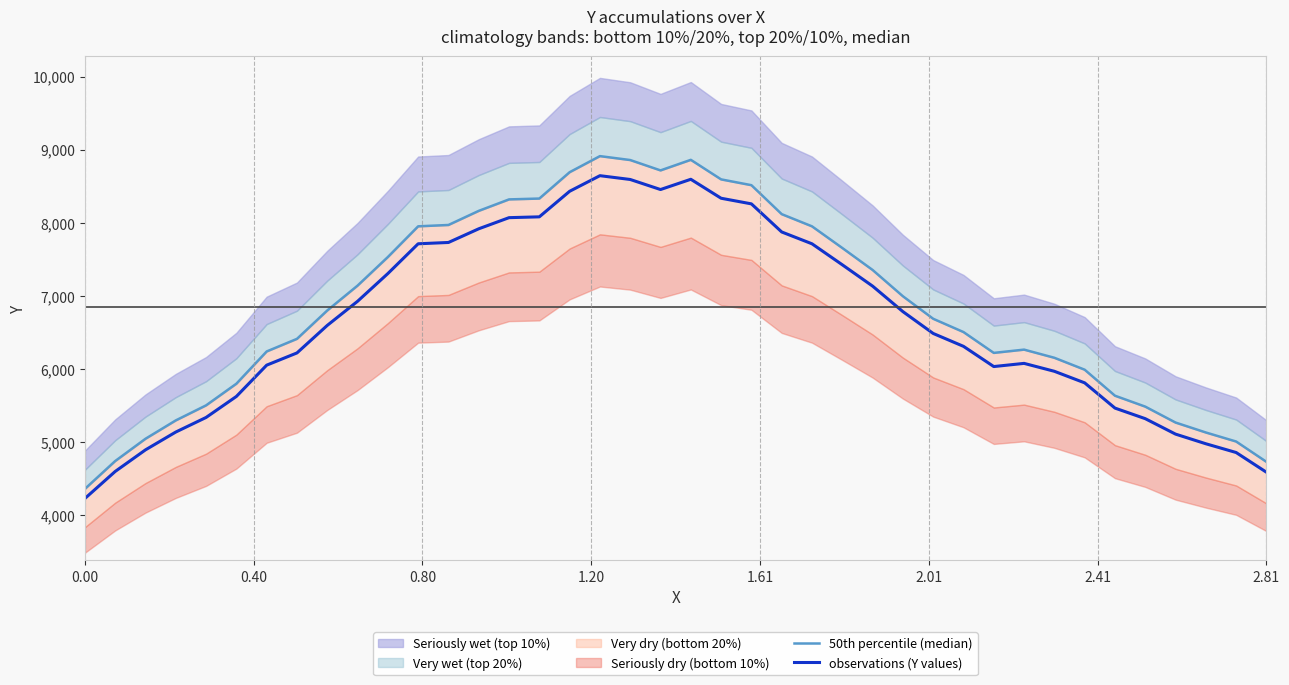

How many lines are shown in the chart?

2